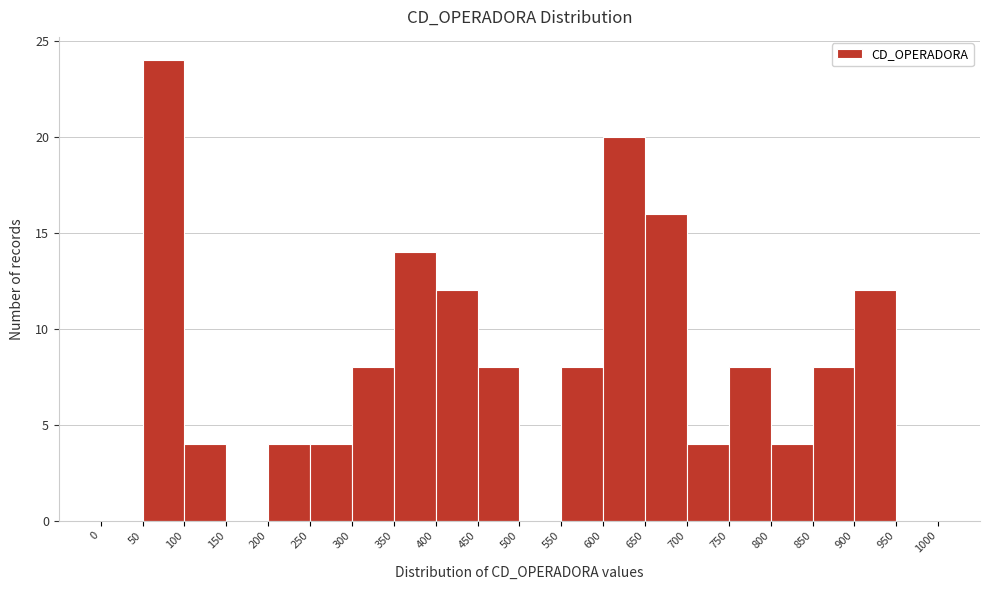

Reading left to right, transcribe this chart: for each bar, give the range it covers on the x-axis and its height. The values are not printed on the chart, so give them approximately, as read against the axis.

0 to 50: 0
50 to 100: 24
100 to 150: 4
150 to 200: 0
200 to 250: 4
250 to 300: 4
300 to 350: 8
350 to 400: 14
400 to 450: 12
450 to 500: 8
500 to 550: 0
550 to 600: 8
600 to 650: 20
650 to 700: 16
700 to 750: 4
750 to 800: 8
800 to 850: 4
850 to 900: 8
900 to 950: 12
950 to 1000: 0